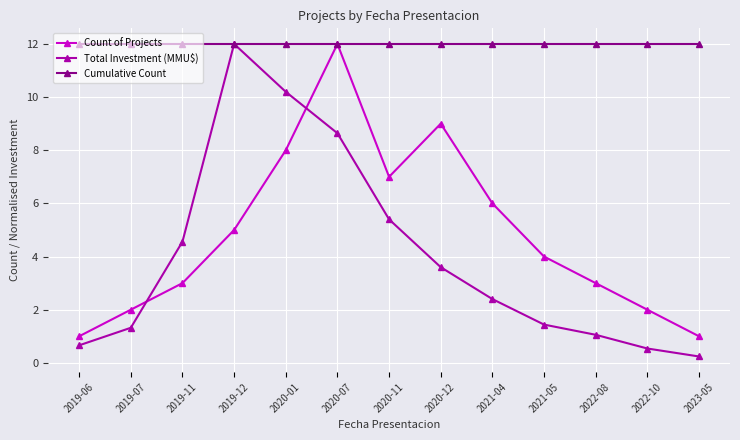

What is the value of the Count of Projects point at the 2nd from the left?

2.0